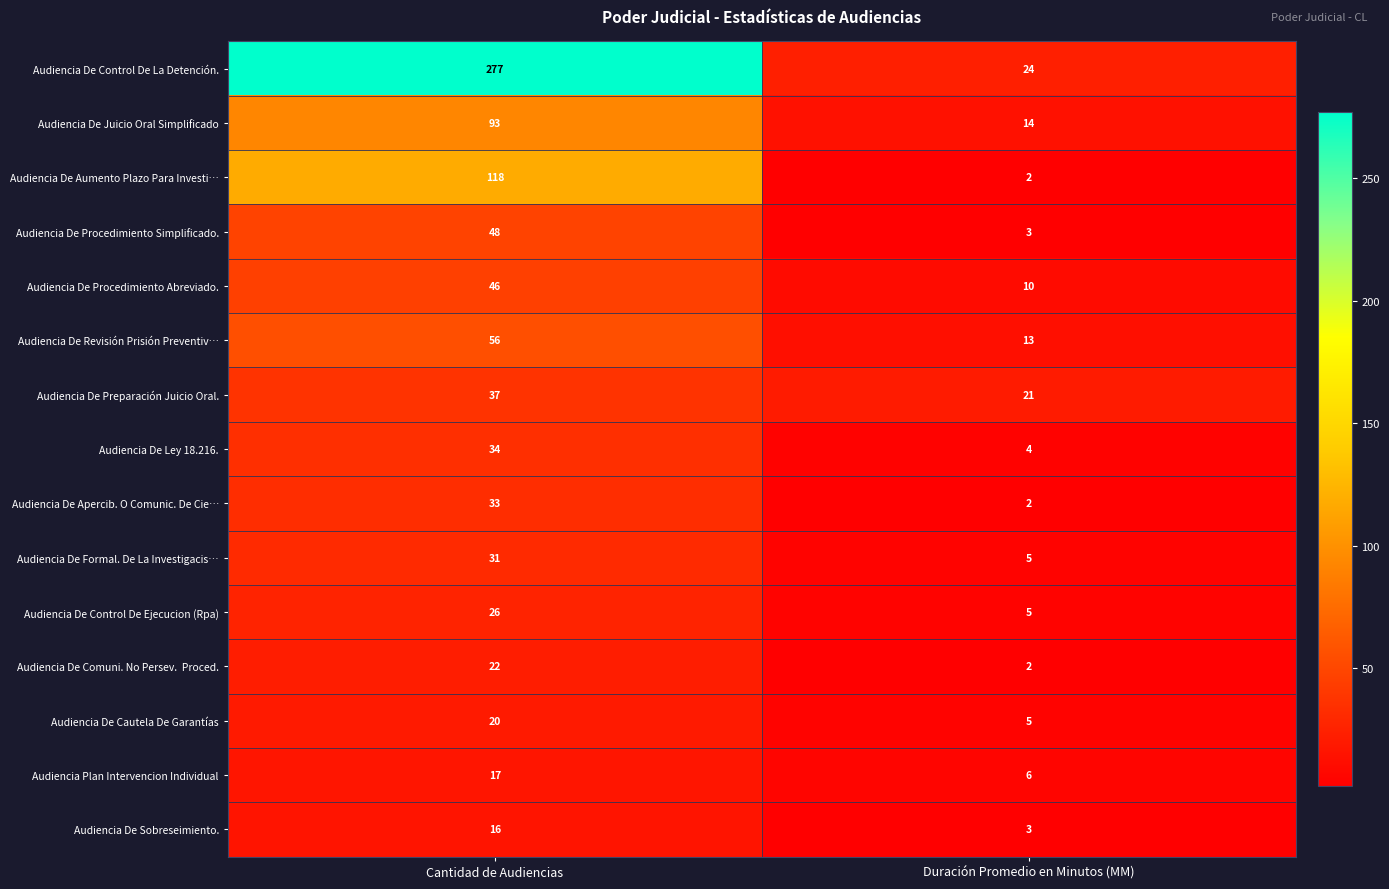

Count the number of categories in the chart.

2